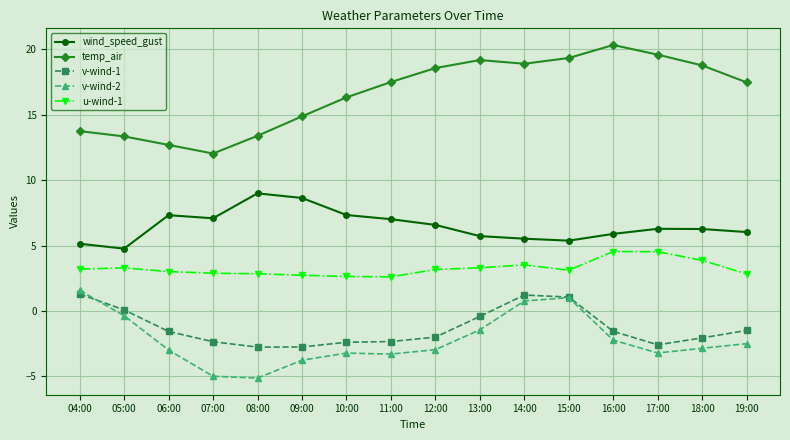

What is the difference between the second highest and minimum values in the wind_speed_gust series?

3.9